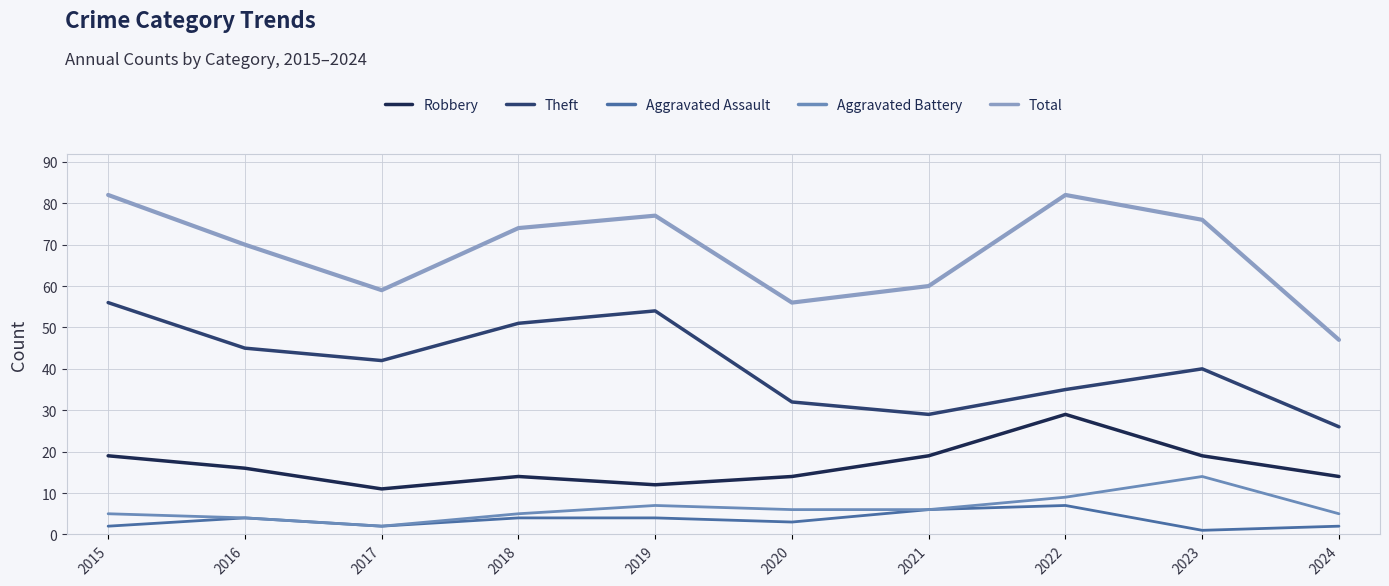

The value of Total at 2015 is 136. True or false?

False